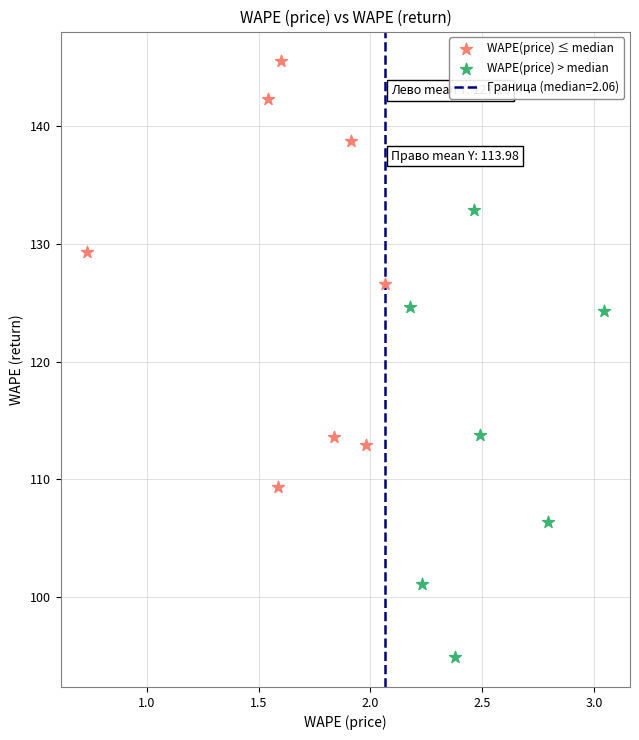

Which series reaches the minimum Y coordinate?

WAPE(price) > median